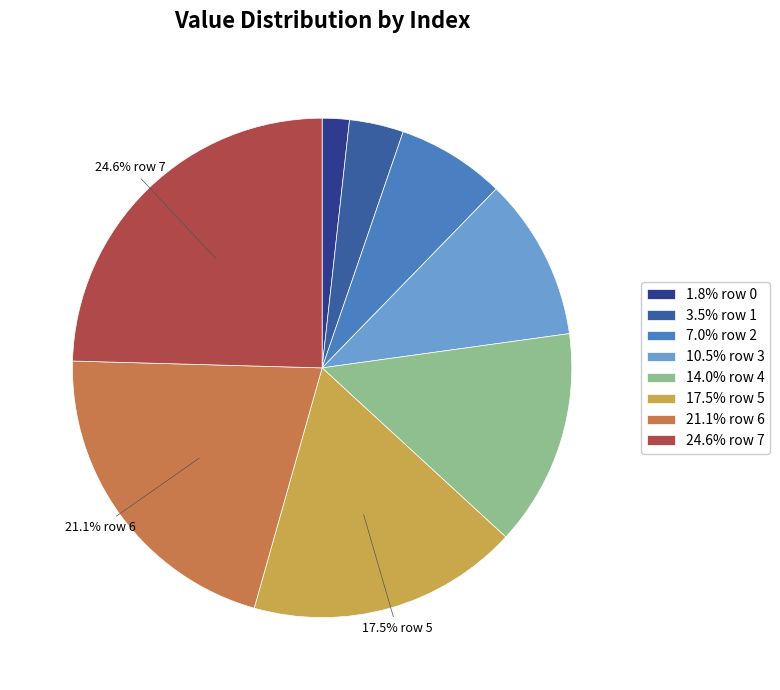

Is the sum of 21.1% row 6 and 14.0% row 4 greater than half?

No